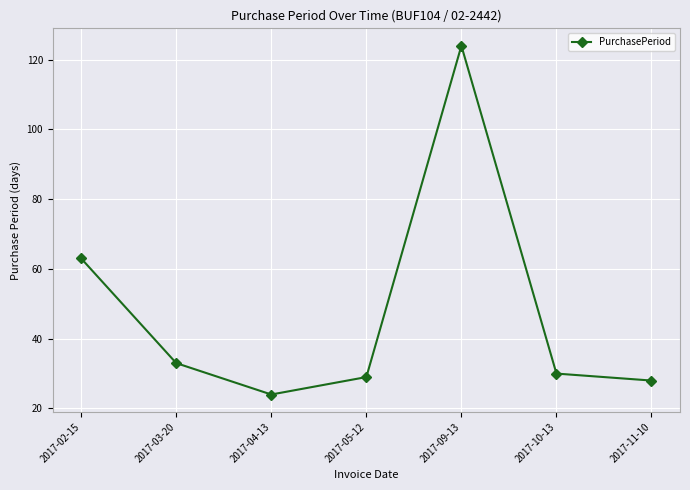

Where is the first local minimum?

2017-04-13